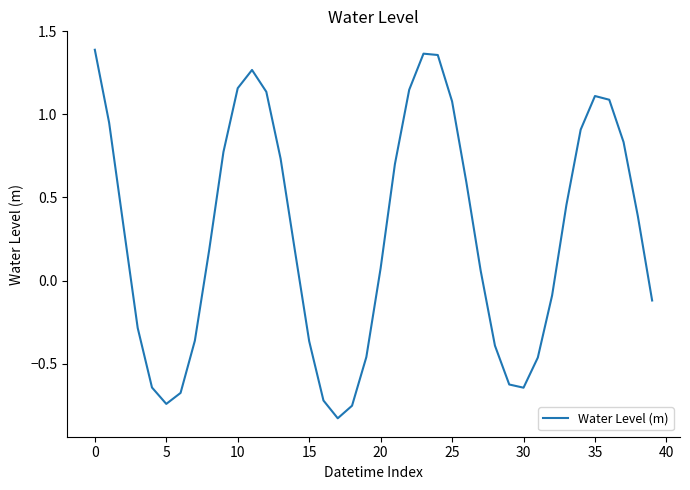

True or false: the data shows 1.7 at 10.

False